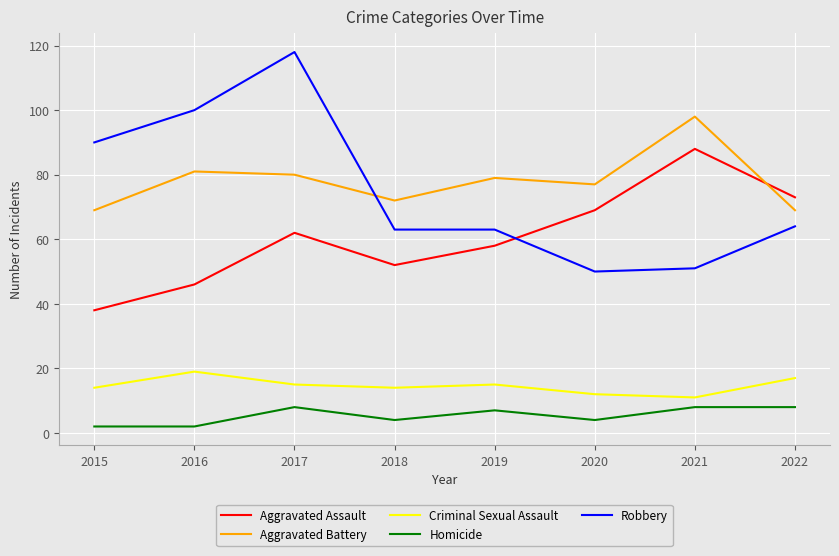

The Homicide series shows 8 at 2021. True or false?

True